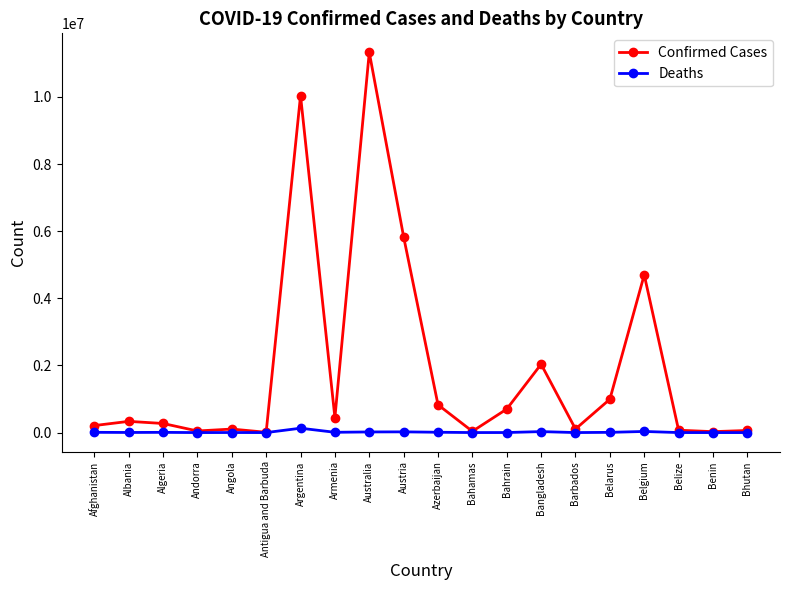

Which series has the largest total across all categories?

Confirmed Cases